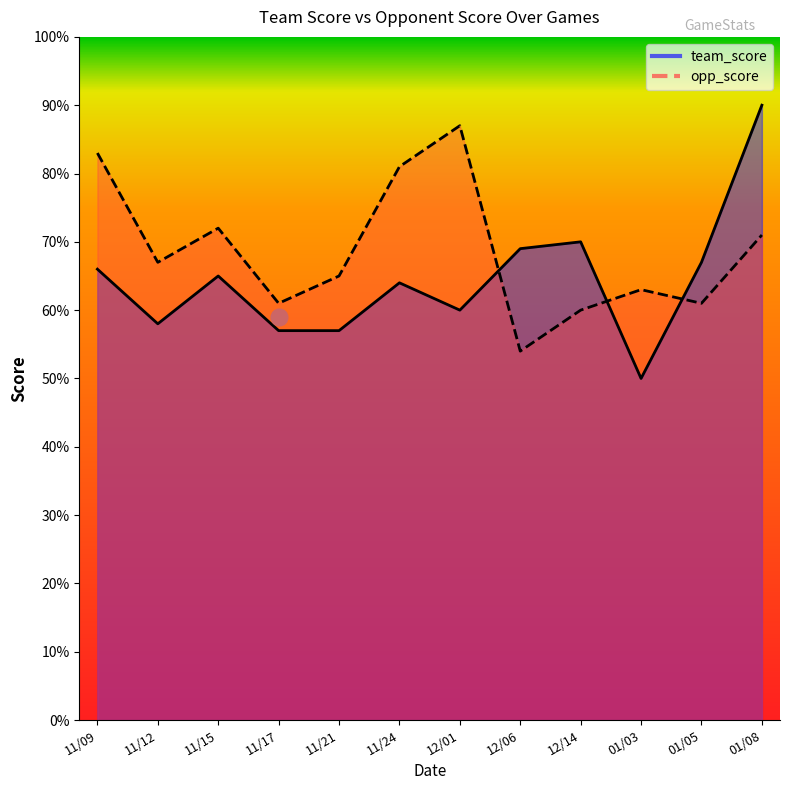

How many times do opp_score and team_score cross each other?

3